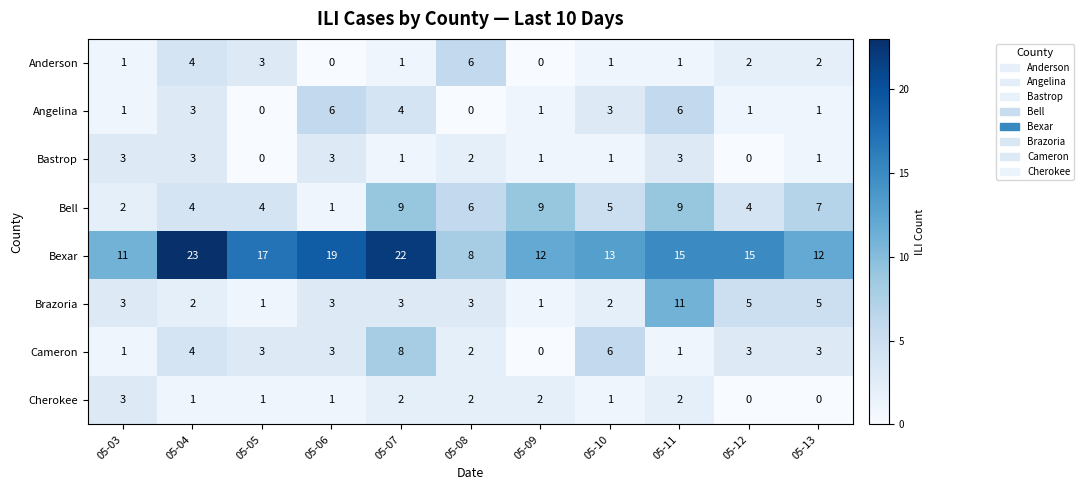

What is the total value across all series at 05-04?

44